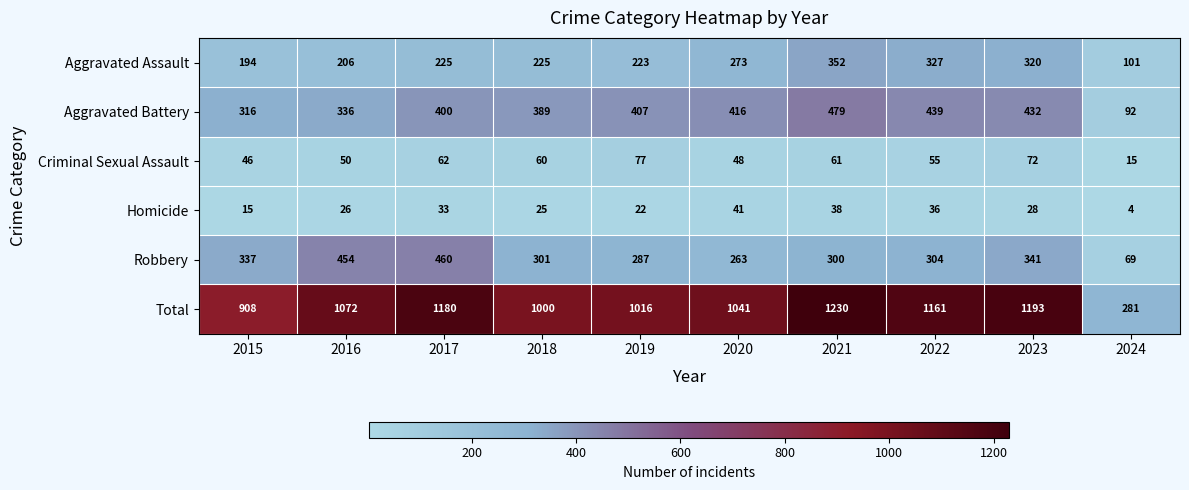

Which series has the largest total across all categories?

Total